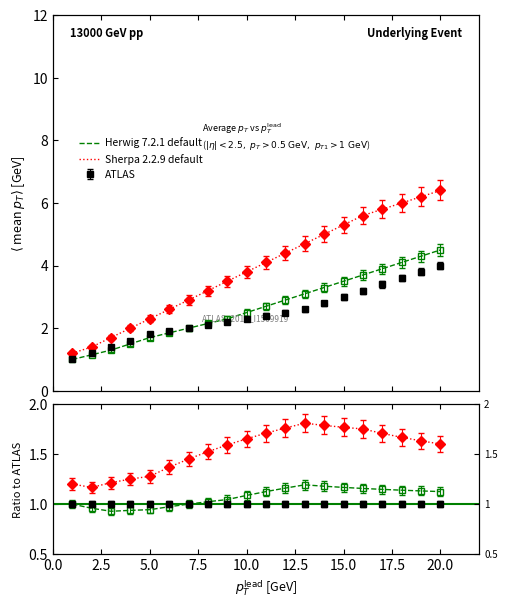

Is this an area chart (filled region under the line)?

No